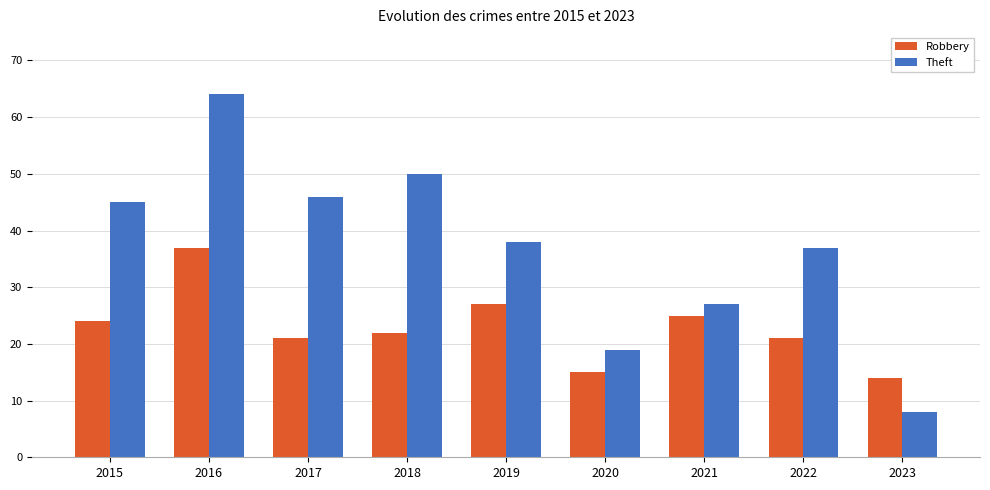

Reading left to right, transcribe all the data shown in this chart.

Robbery: 24	37	21	22	27	15	25	21	14
Theft: 45	64	46	50	38	19	27	37	8